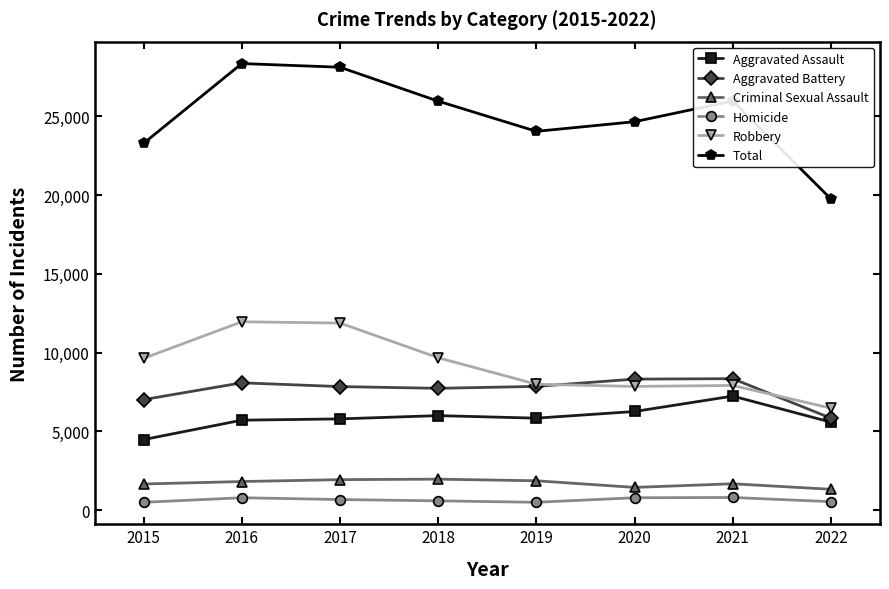

What is the value of the Total point at the 1st from the left?

23292